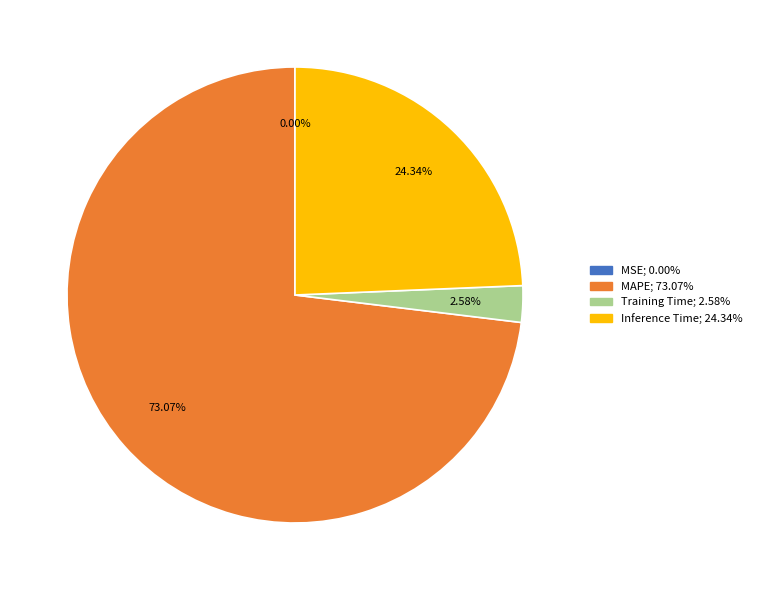

Is there any slice that represents more than half of the pie?

Yes